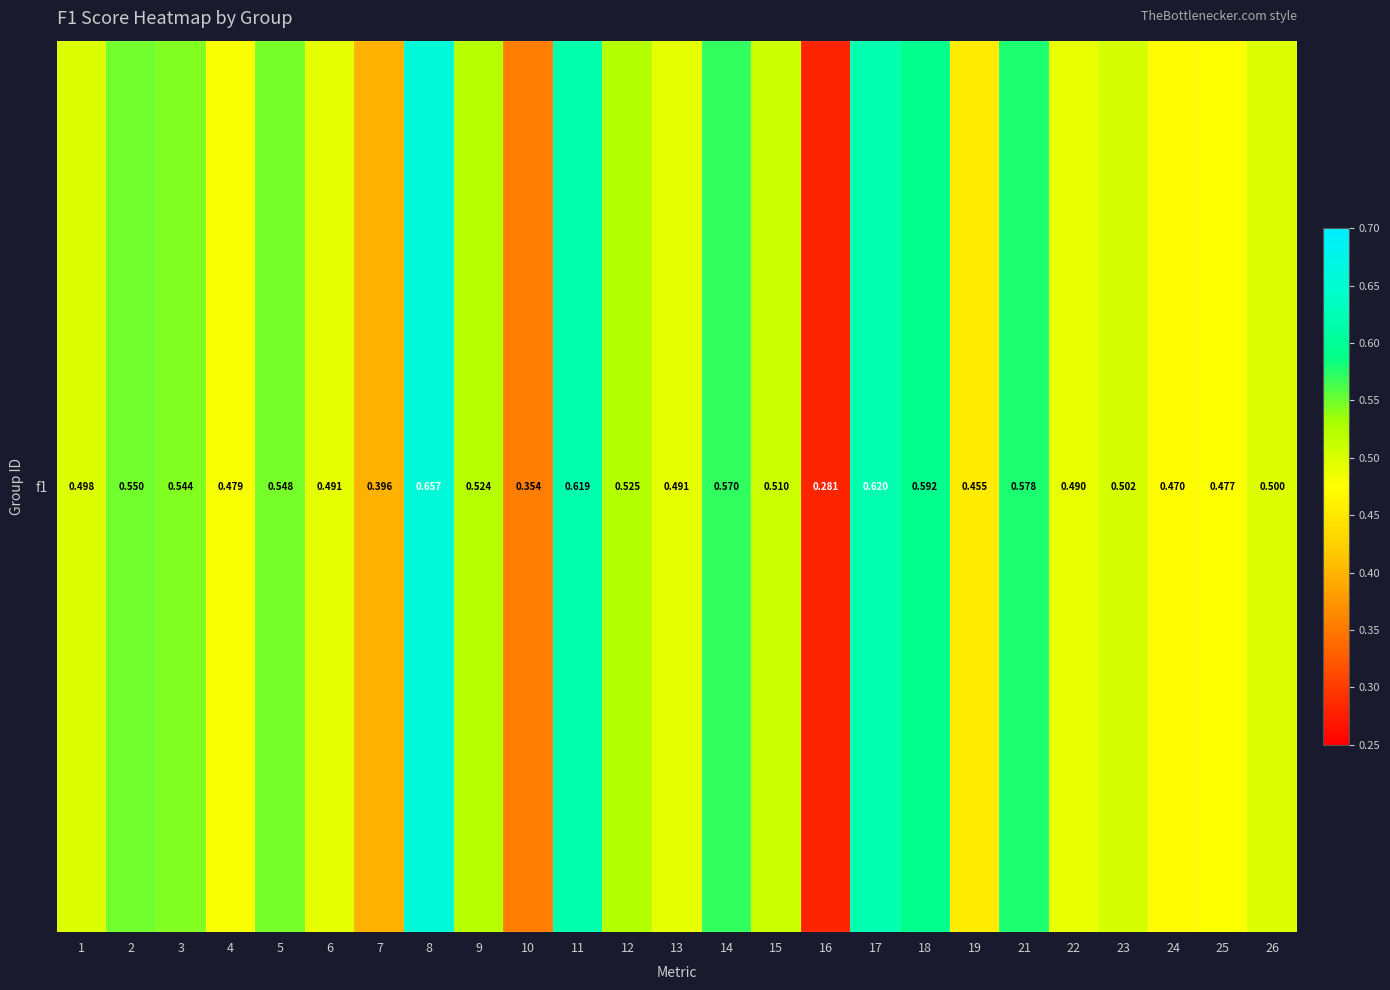

What is the minimum value shown in the chart?

0.3